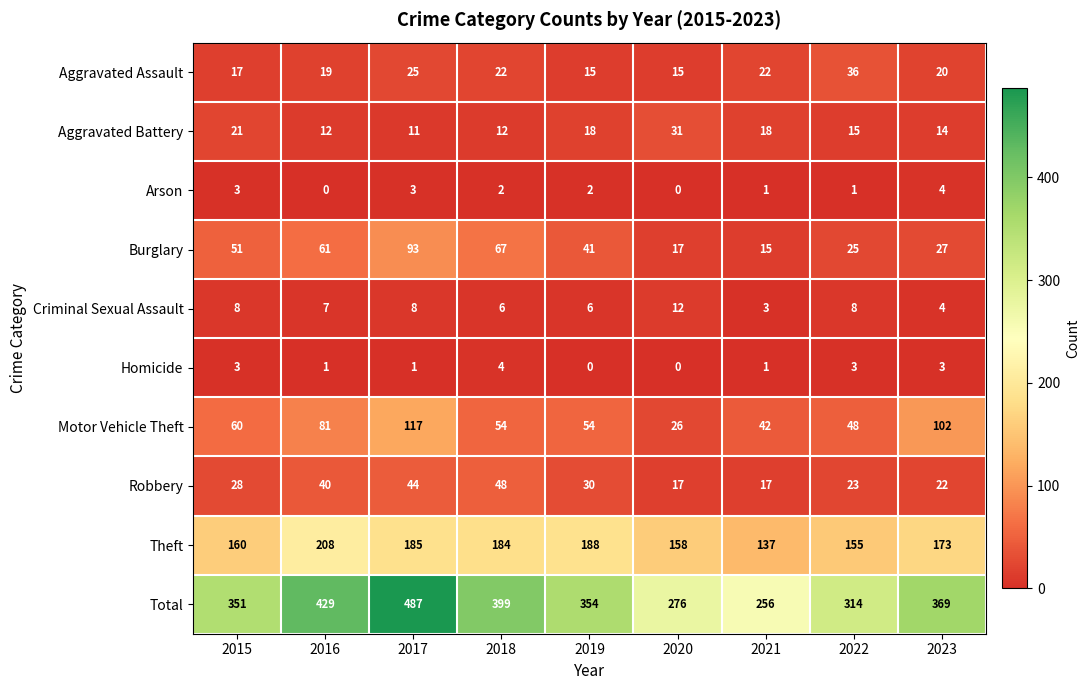

What is the difference between the highest and lowest values at 2021?

255